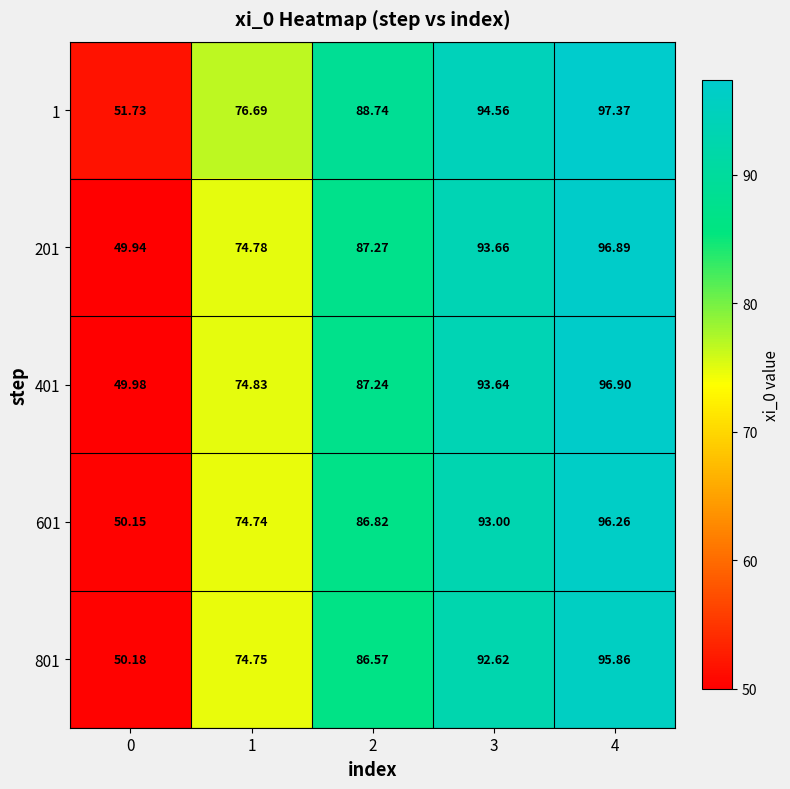

Is the value of 201 at 2 greater than the value of 401 at 1?

Yes